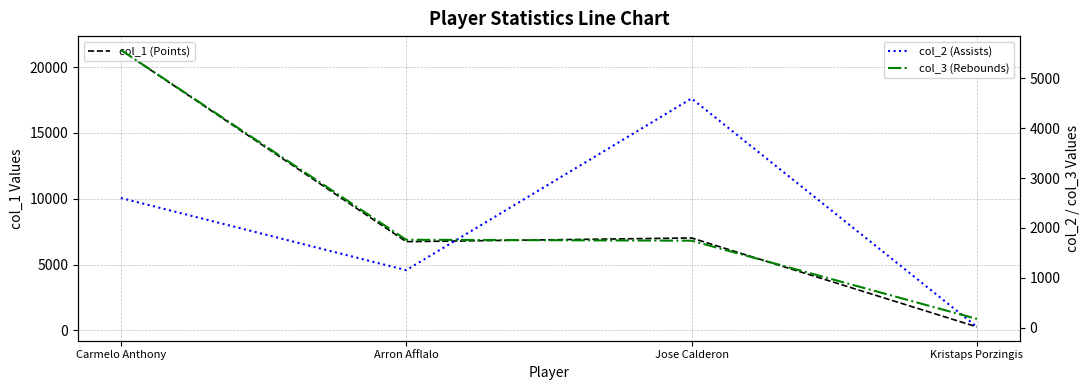

Rank the series at Kristaps Porzingis from lowest to highest value.

col_2 (Assists), col_3 (Rebounds), col_1 (Points)